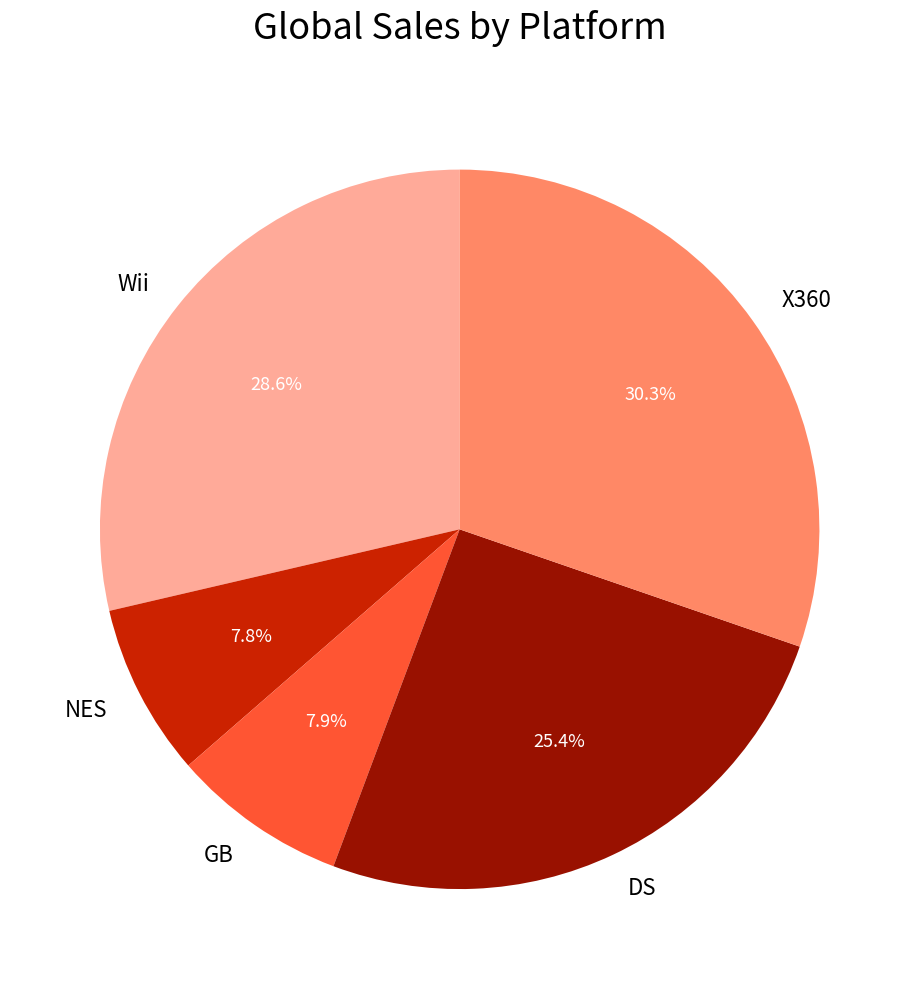

What is the ratio of the value at Wii to the value at DS?

1.1